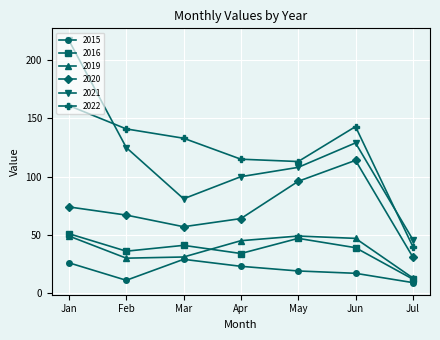

What is the average value of the 2015 series?

19